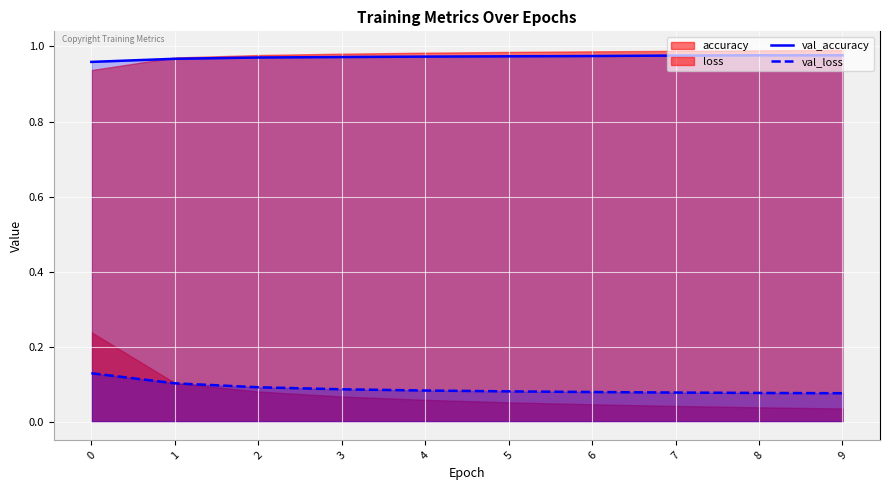

True or false: val_loss and val_accuracy cross at least once.

False